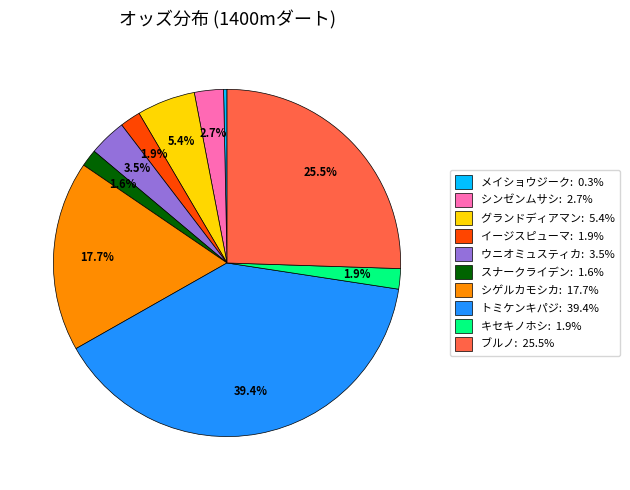

Approximately how many times larger is the value at キセキノホシ compared to ウニオミュスティカ?

0.5